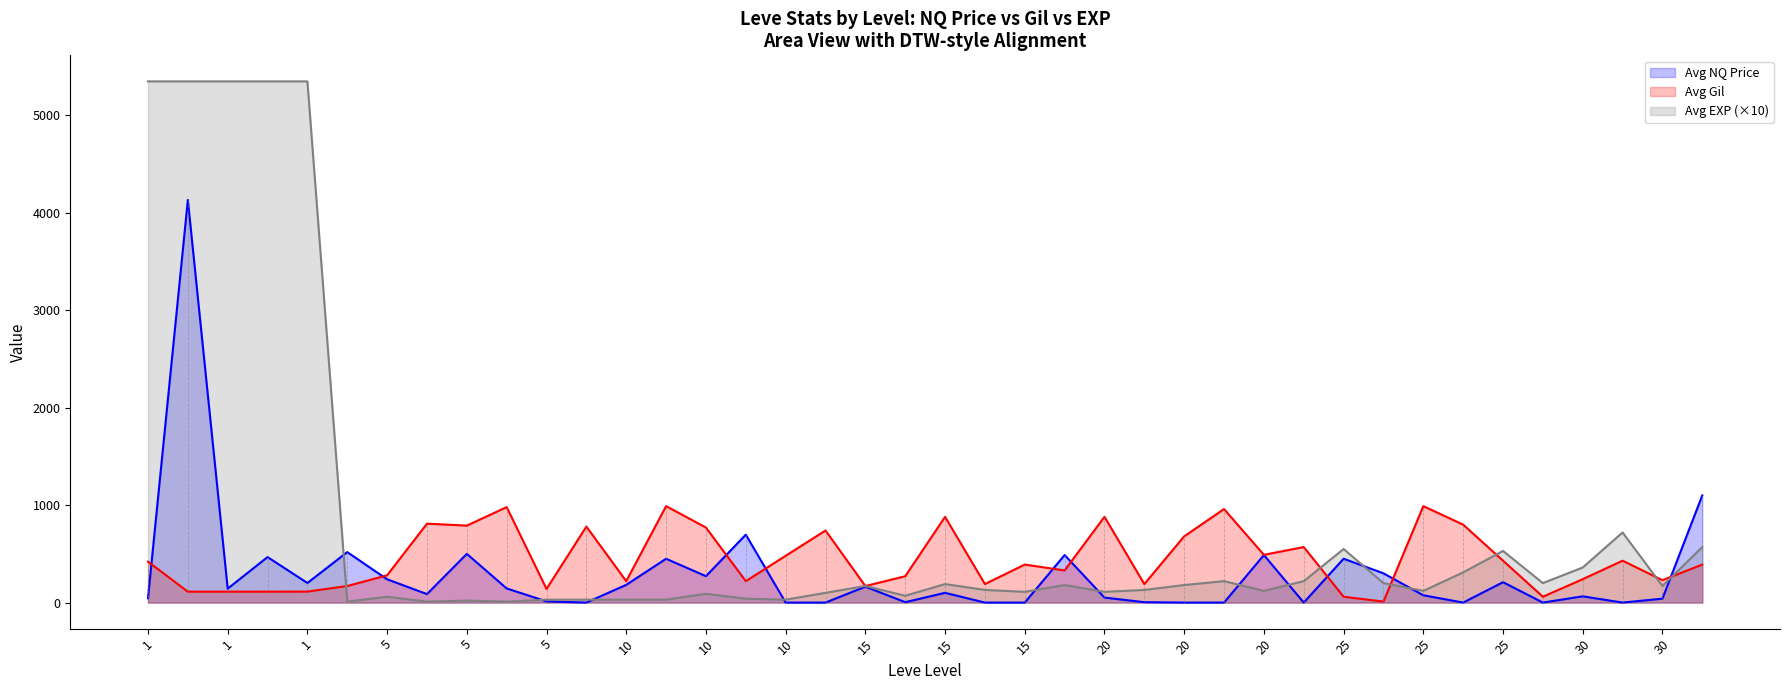

What are all the series names shown in the legend?

Avg NQ Price, Avg Gil, Avg EXP (×10)